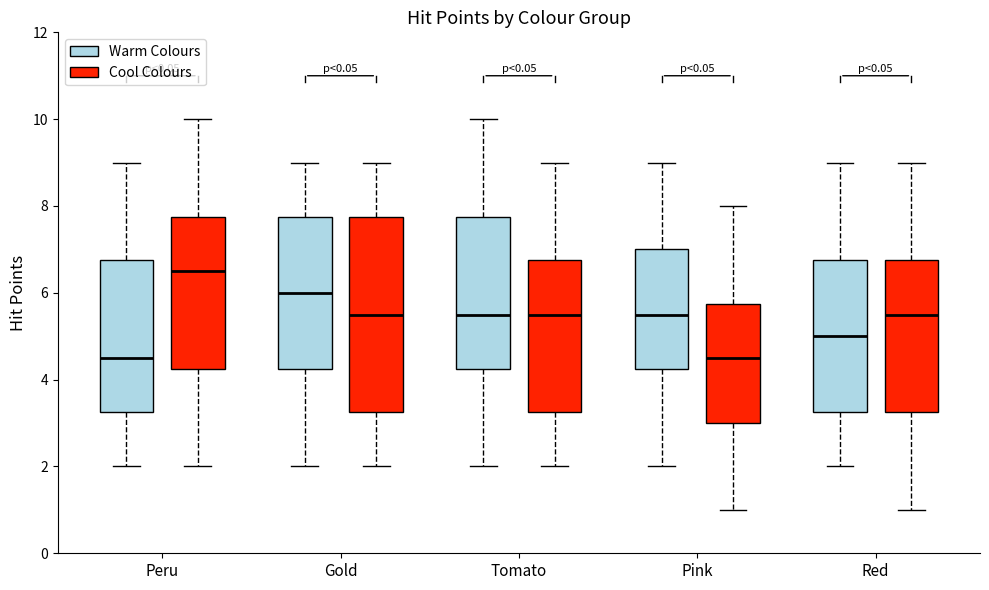

Where is the lower edge of the box for Pink (Warm Colours) on the y-axis? The values are not printed on the chart, so give them approximately, as read against the axis.

4.2